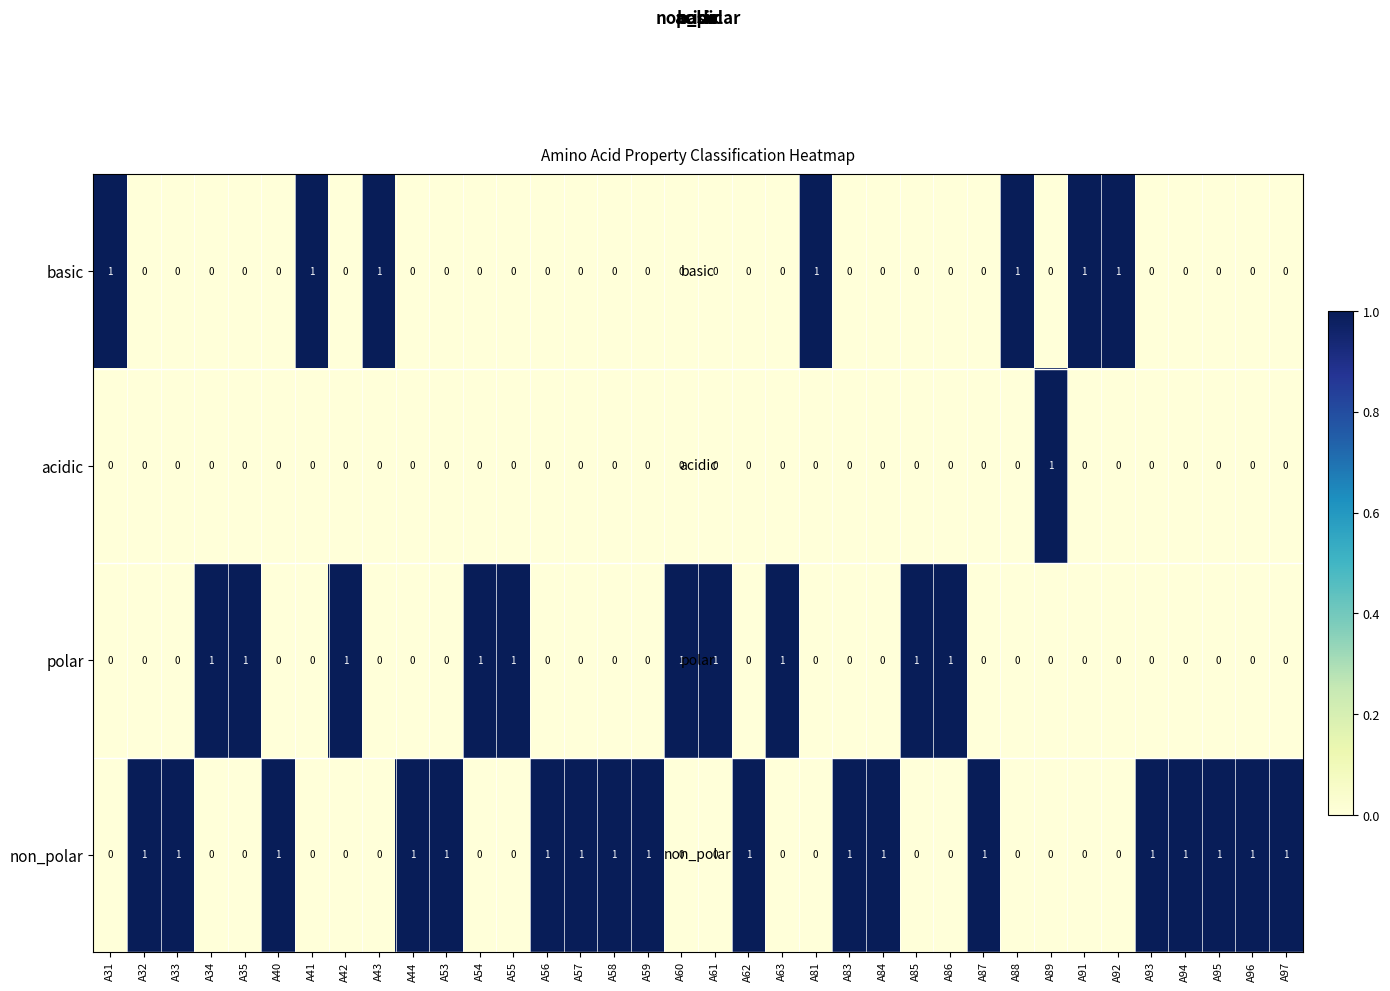

What is the difference between the highest and lowest values at A89?

1